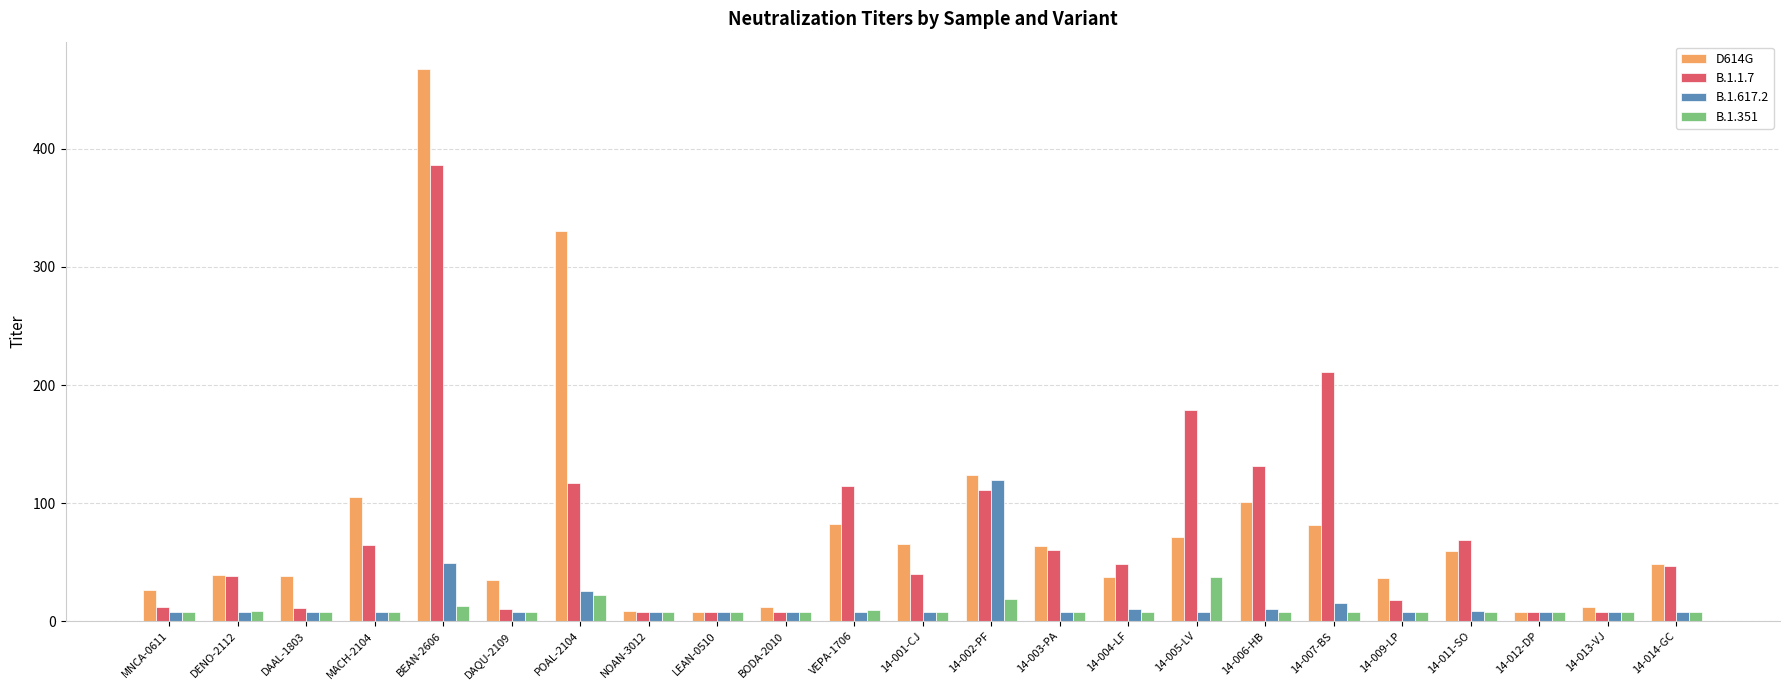

Which series has the widest spread of values?

D614G